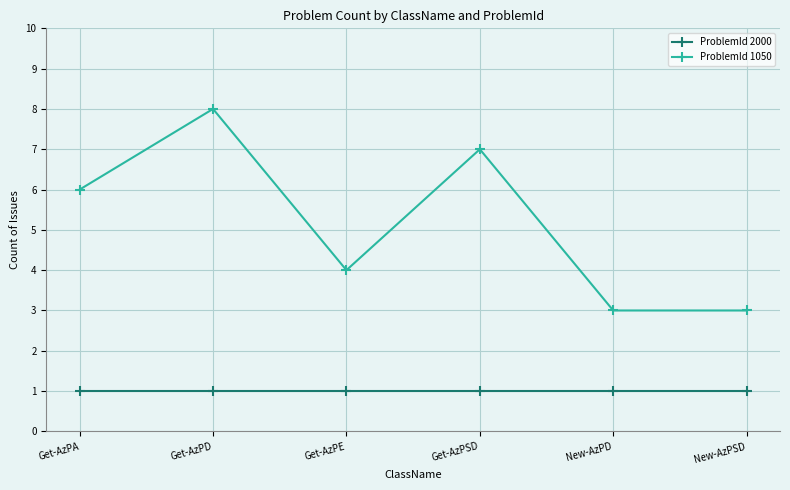

Is the value of ProblemId 2000 at Get-AzPD greater than the value of ProblemId 1050 at New-AzPD?

No